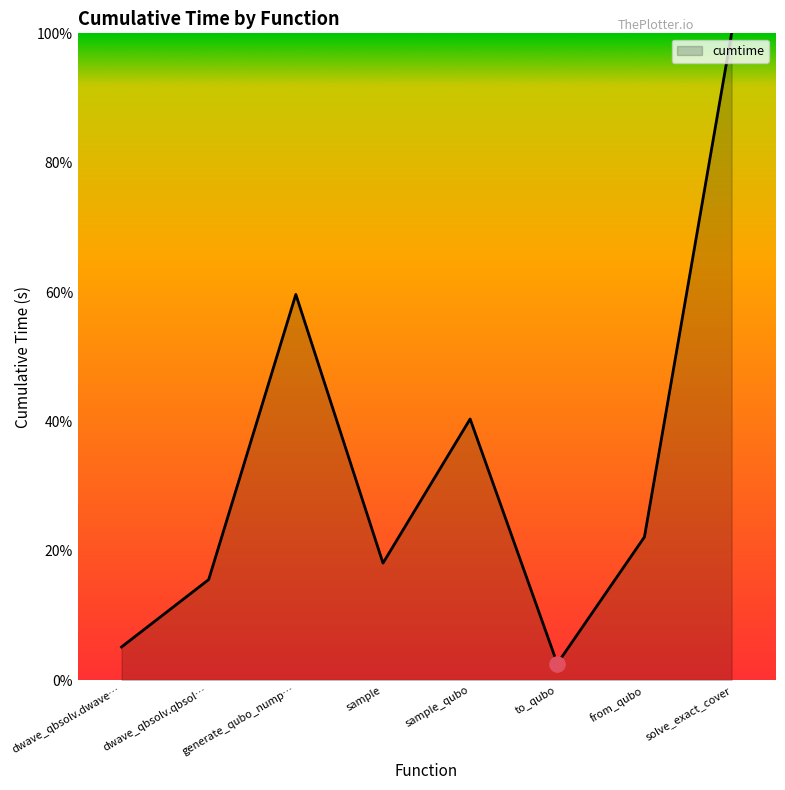

Between sample and from_qubo, which is larger?

from_qubo